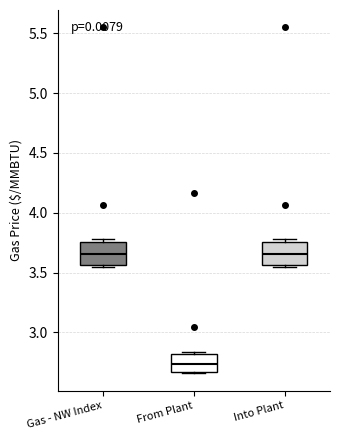

Reading left to right, transcribe this box plot: for each box, give where its median line is, the range the box spans, and where its two whiskers end, as read against the y-axis. The values are not printed on the chart, so give them approximately, as read against the axis.

Gas - NW Index: median 3.65, box 3.55 to 3.75, whiskers 3.55 (just below the box's lower edge) to 3.80
From Plant: median 2.75, box 2.65 to 2.80, whiskers 2.65 to 2.85
Into Plant: median 3.65, box 3.55 to 3.75, whiskers 3.55 (just below the box's lower edge) to 3.80